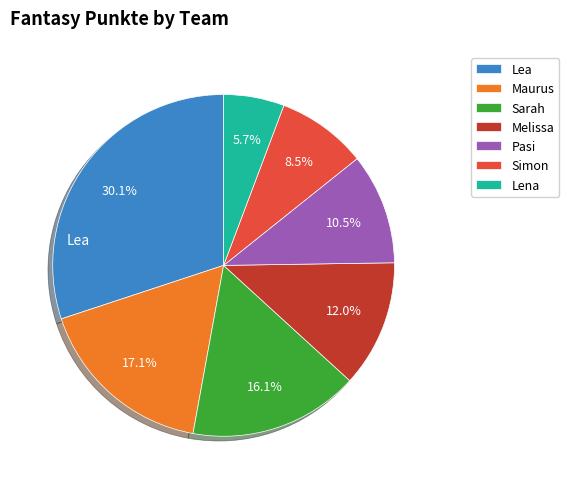

Does any single category account for the majority?

No